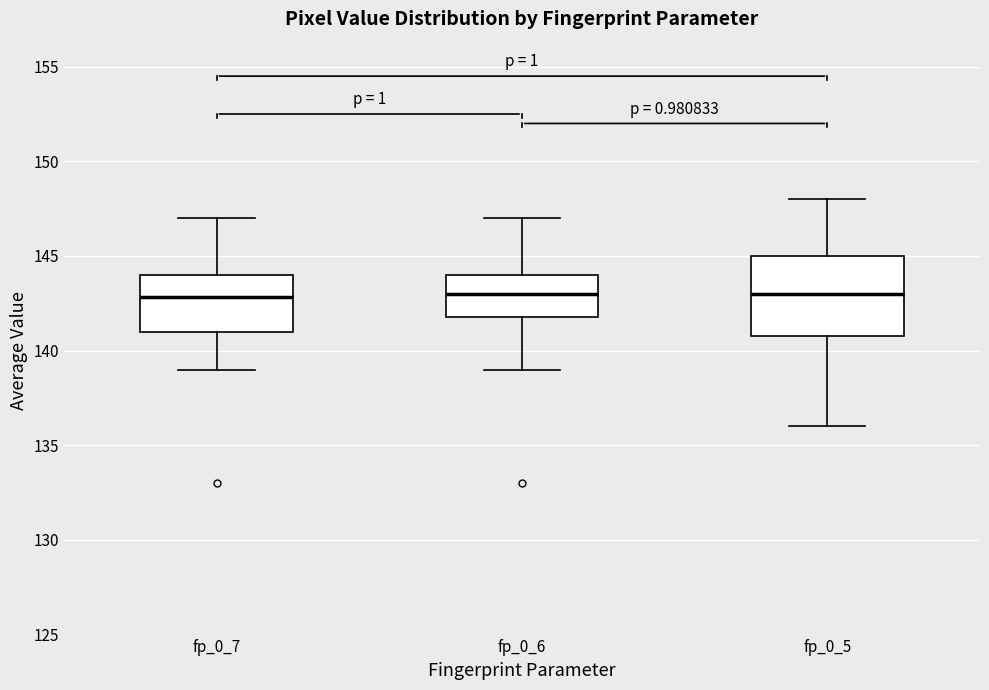

Reading left to right, transcribe this box plot: for each box, give where its median line is, the range the box spans, and where its two whiskers end, as read against the y-axis. The values are not printed on the chart, so give them approximately, as read against the axis.

fp_0_7: median 143, box 141 to 144, whiskers 139 to 147
fp_0_6: median 143, box 142 to 144, whiskers 139 to 147
fp_0_5: median 143, box 141 to 145, whiskers 136 to 148